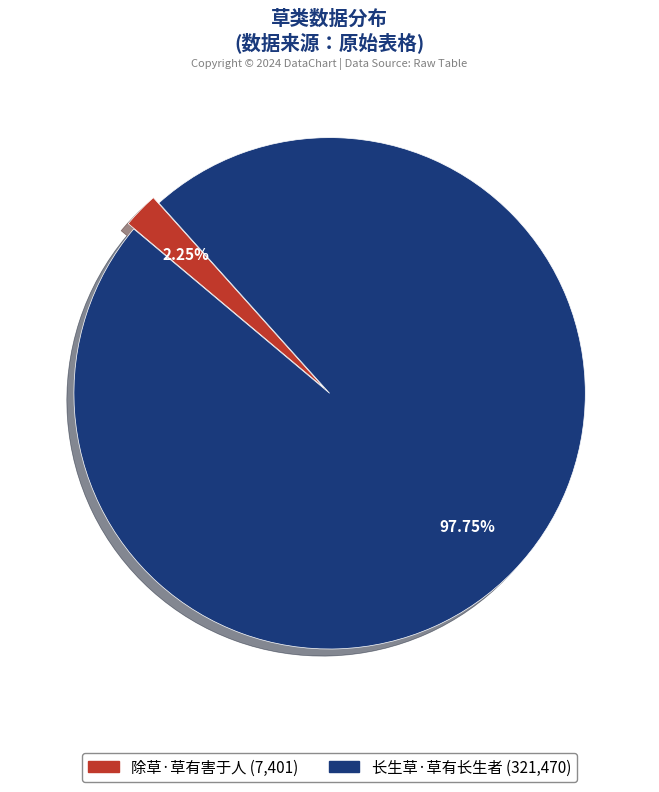

True or false: 除草·草有害于人 accounts for 2% of the total.

True